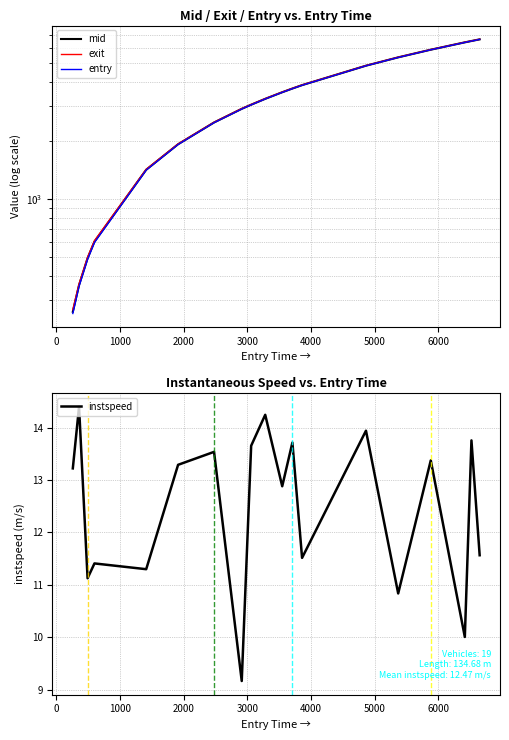

What is the maximum value for instspeed?

14.4